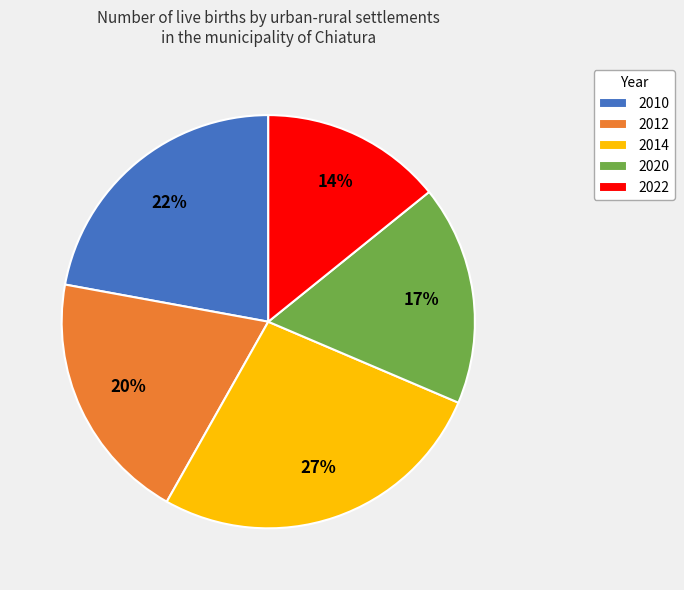

Do 2020 and 2010 together represent more than half of the pie?

No